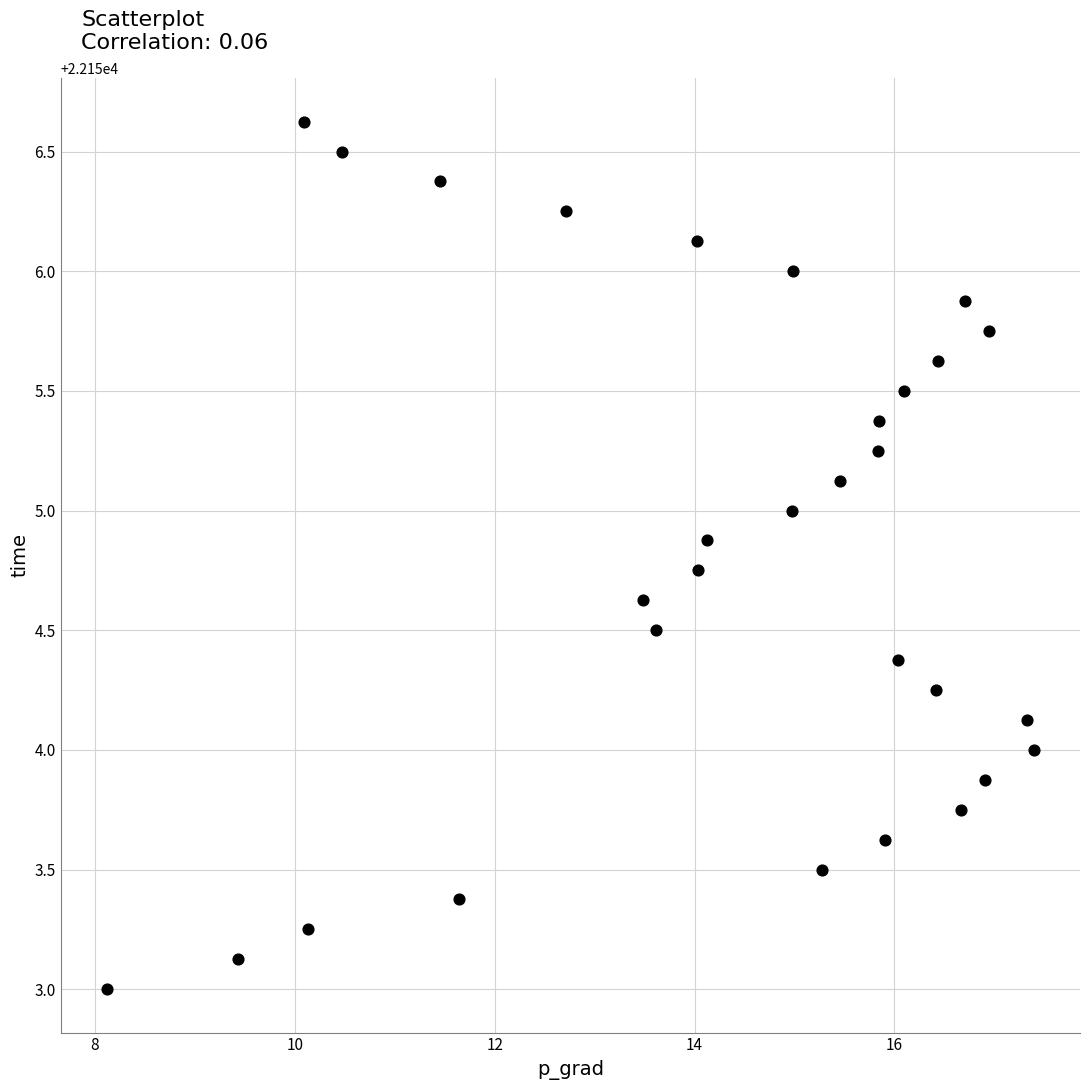

What is the range of Y values (max minus min)?

3.6